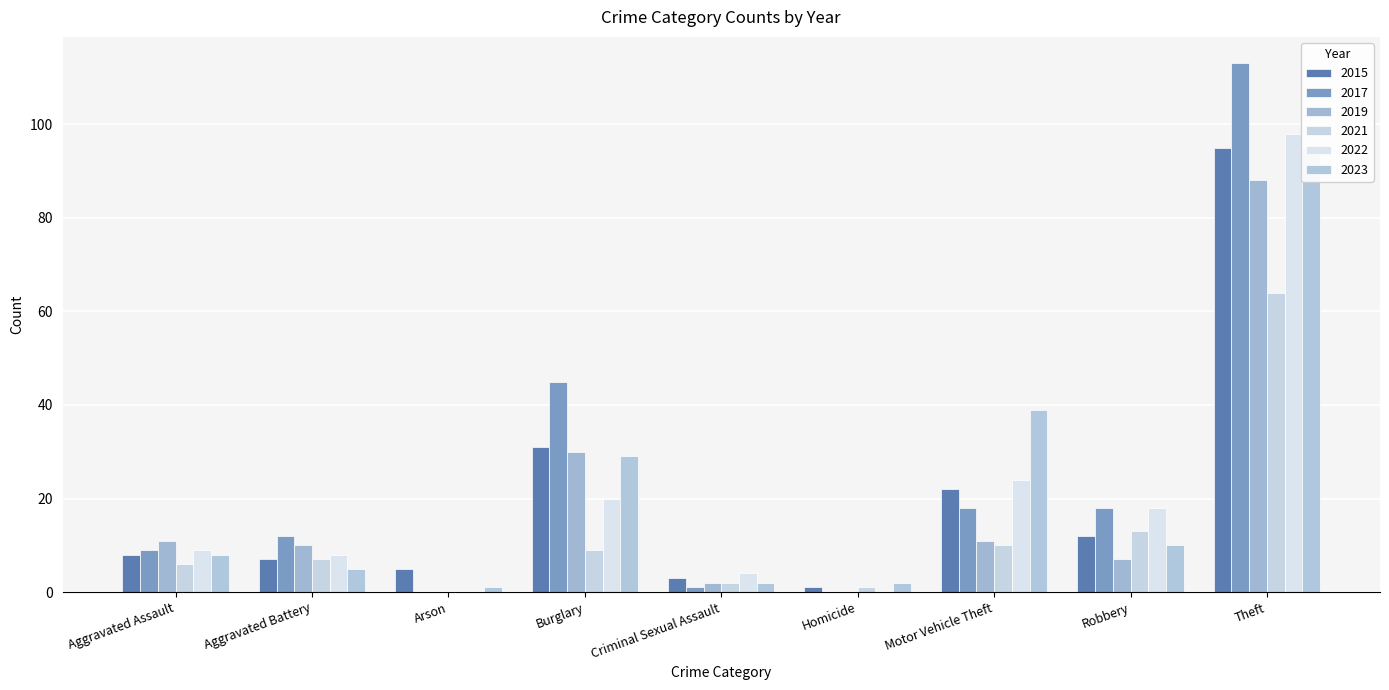

What is the greatest value displayed?

113